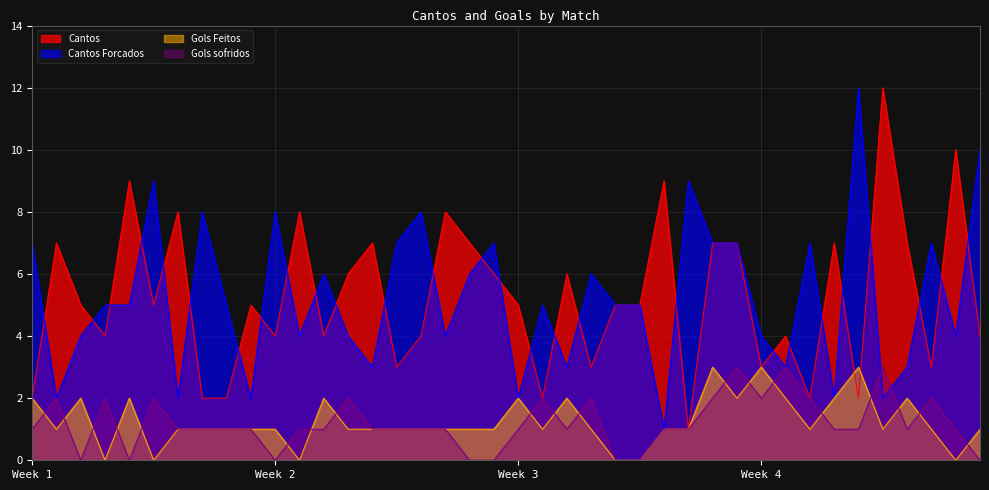

The value of Gols sofridos at Week 3 is 2. True or false?

False